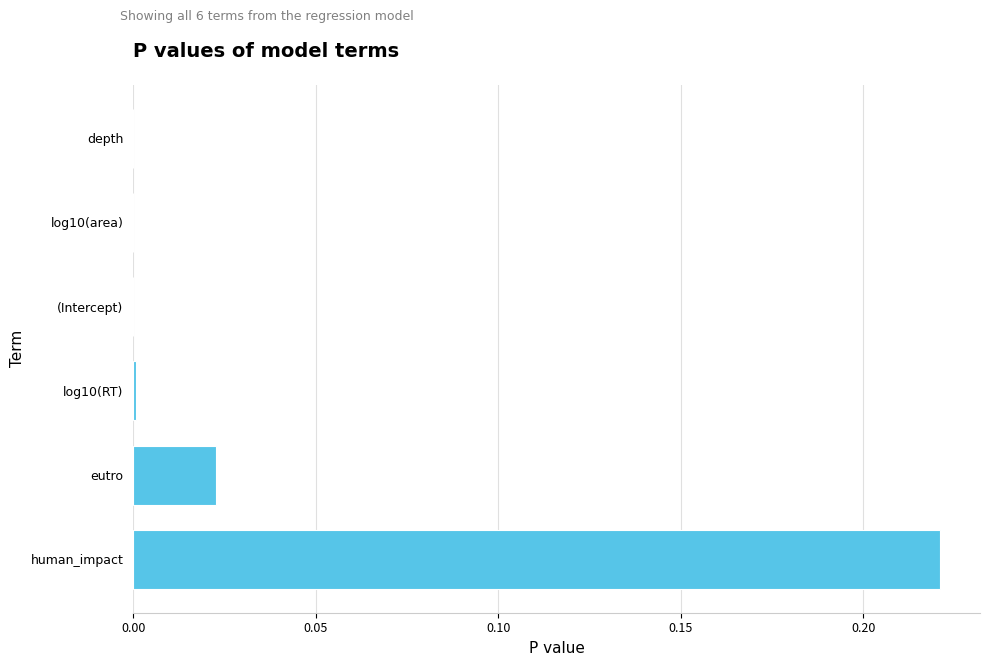

True or false: the data shows 0.0 at eutro.

True